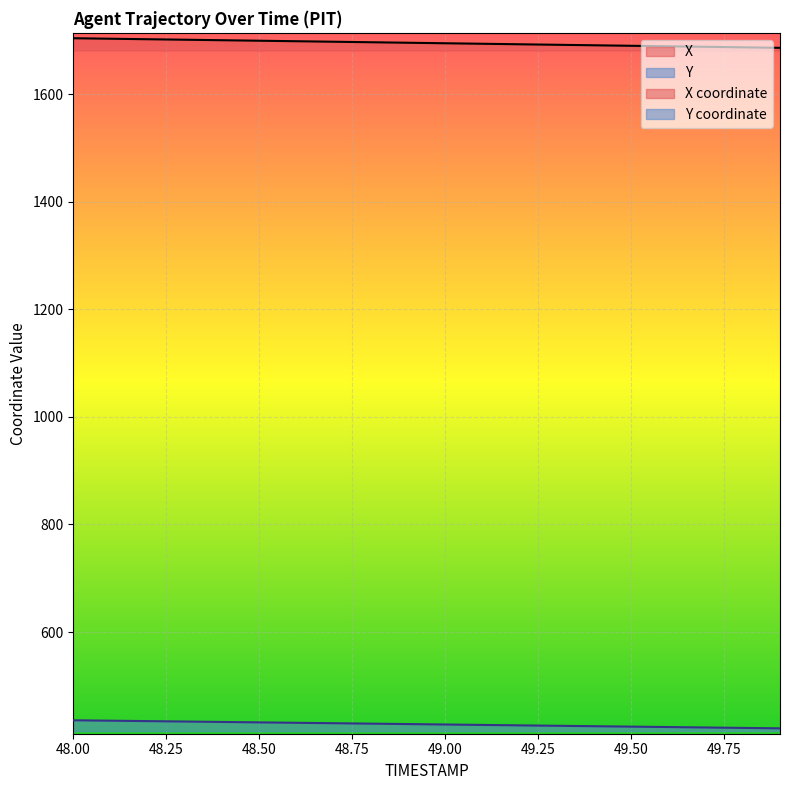

Which series has the largest total across all categories?

X